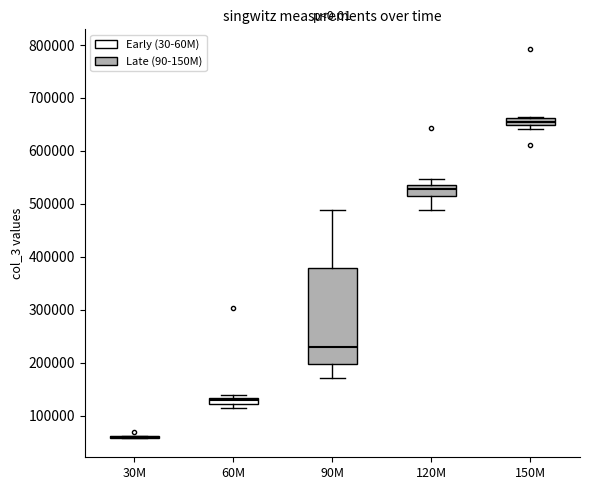

Which box is the tallest, from its lower edge to its upper edge?

90M